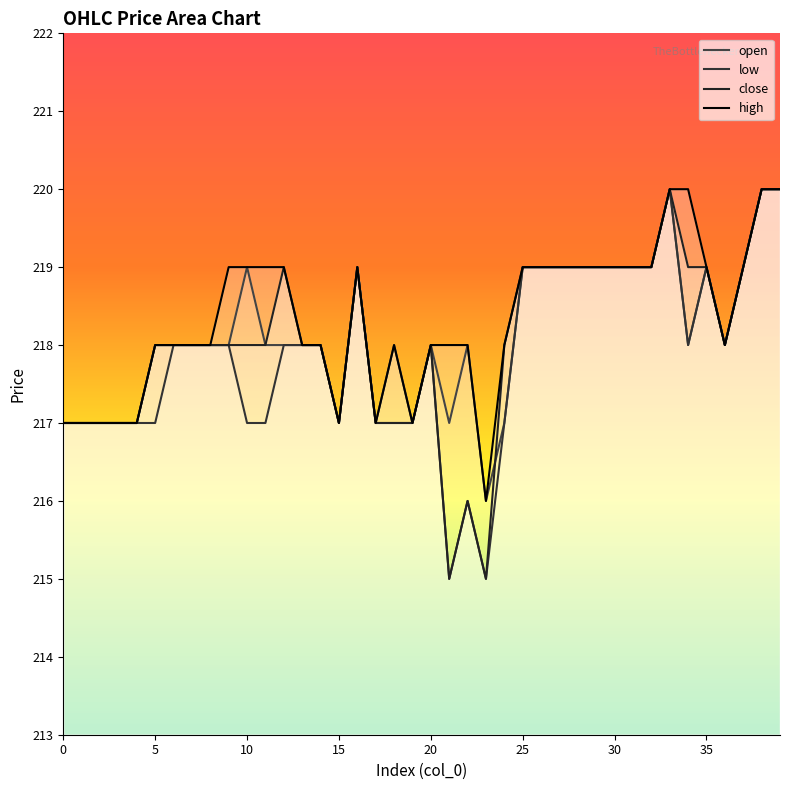

List the series in order of their overall mean, lowest first.

low, close, open, high